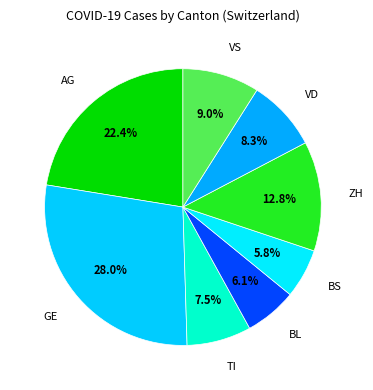

The BL slice represents 1% of the pie. True or false?

False